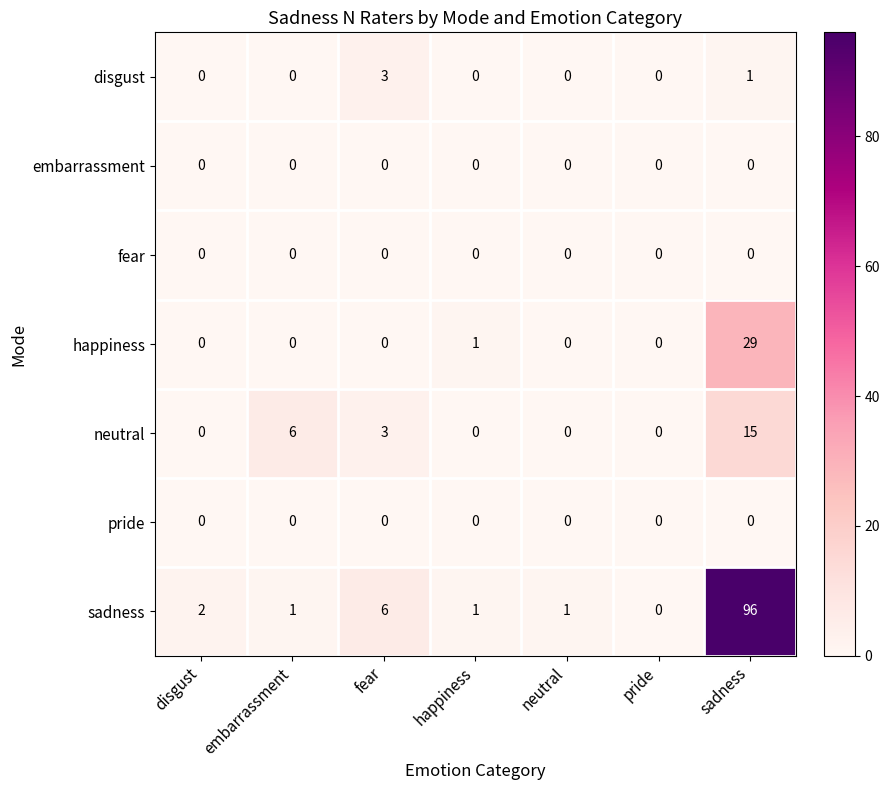

At how many categories does at least one series exceed 90?

1